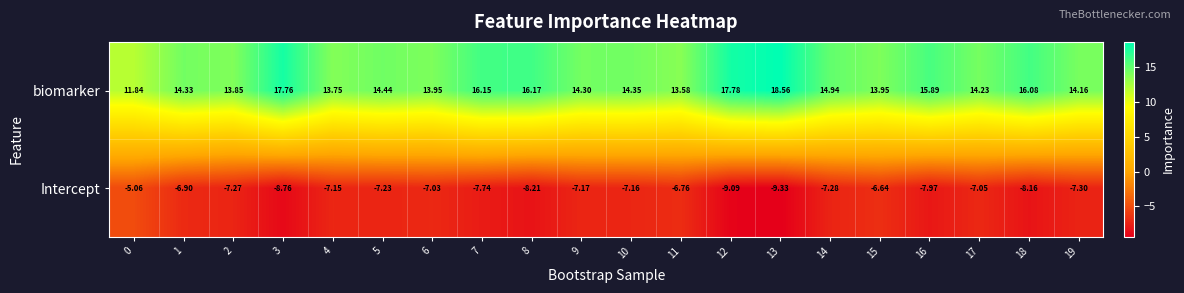

Between 11 and 15, which series saw the biggest shift?

biomarker